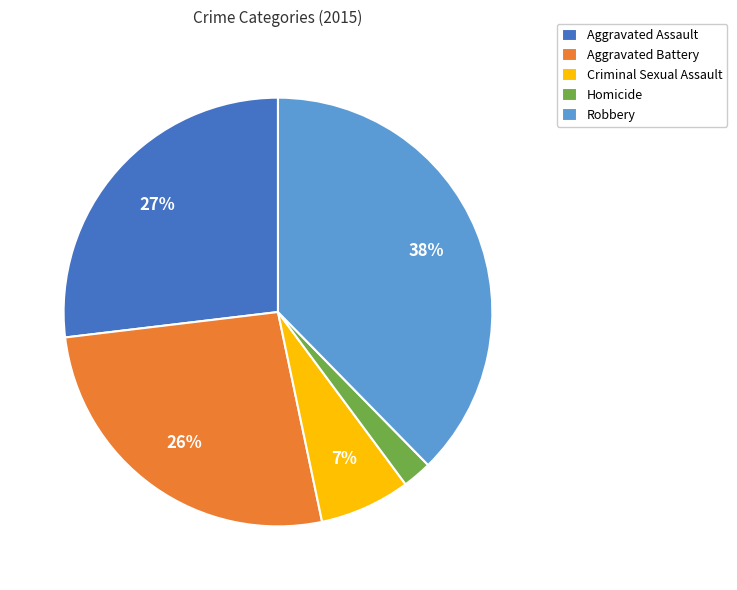

Which slice is the largest?

Robbery